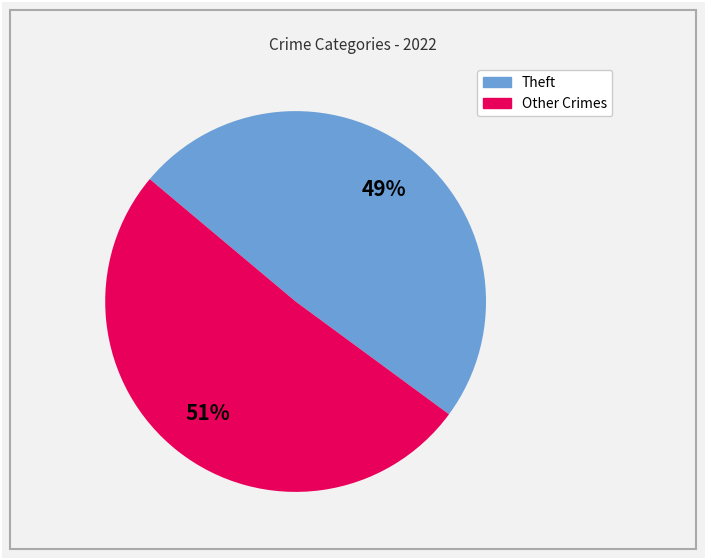

Does any single category account for the majority?

Yes